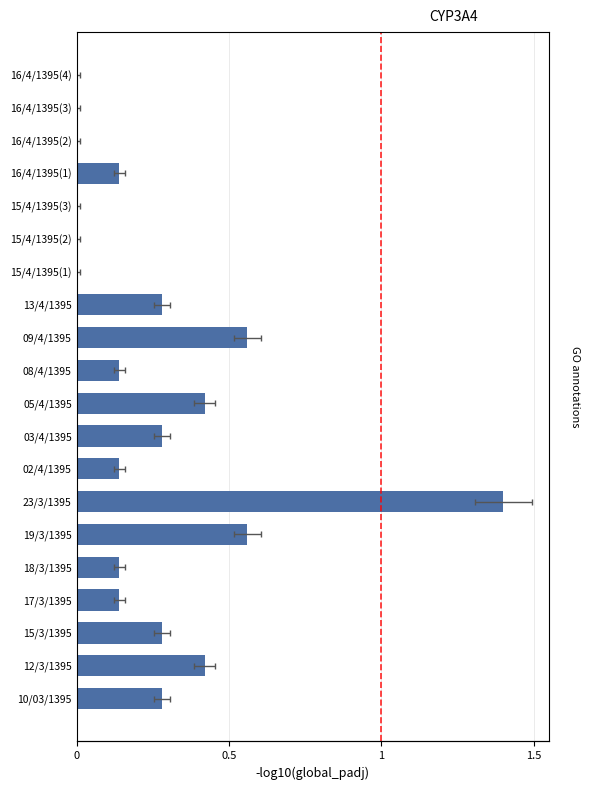

Does the chart contain stacked bars?

No